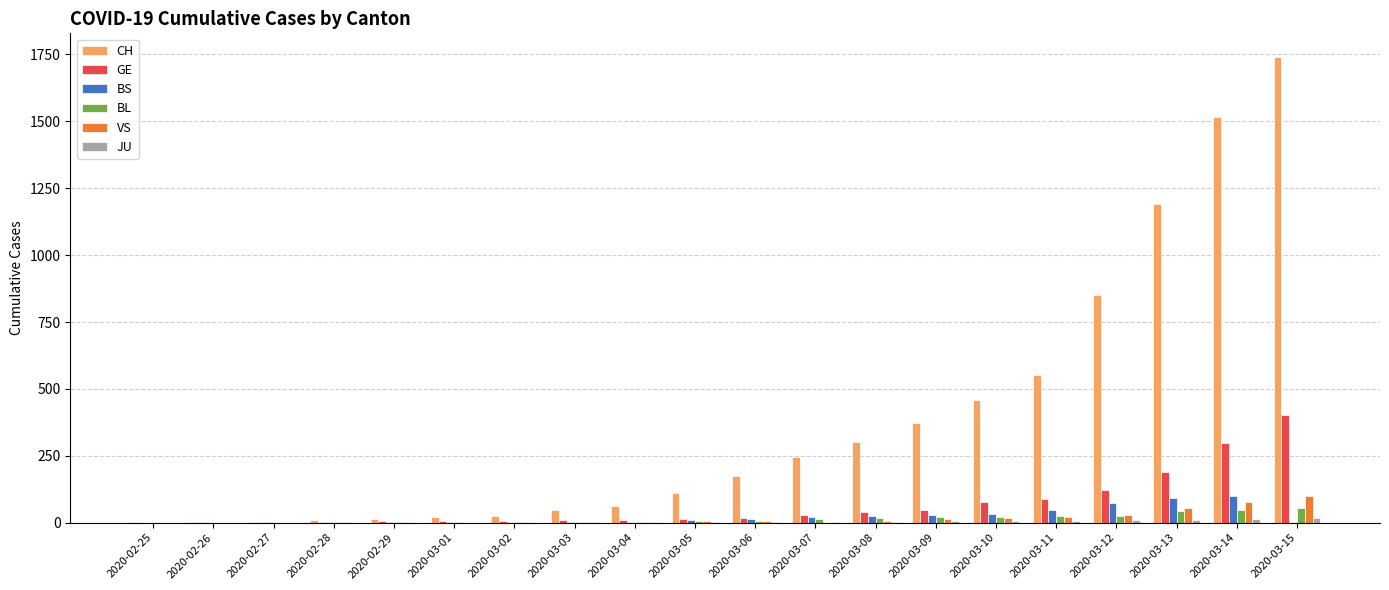

At which category is the sum across all series the highest?

2020-03-15